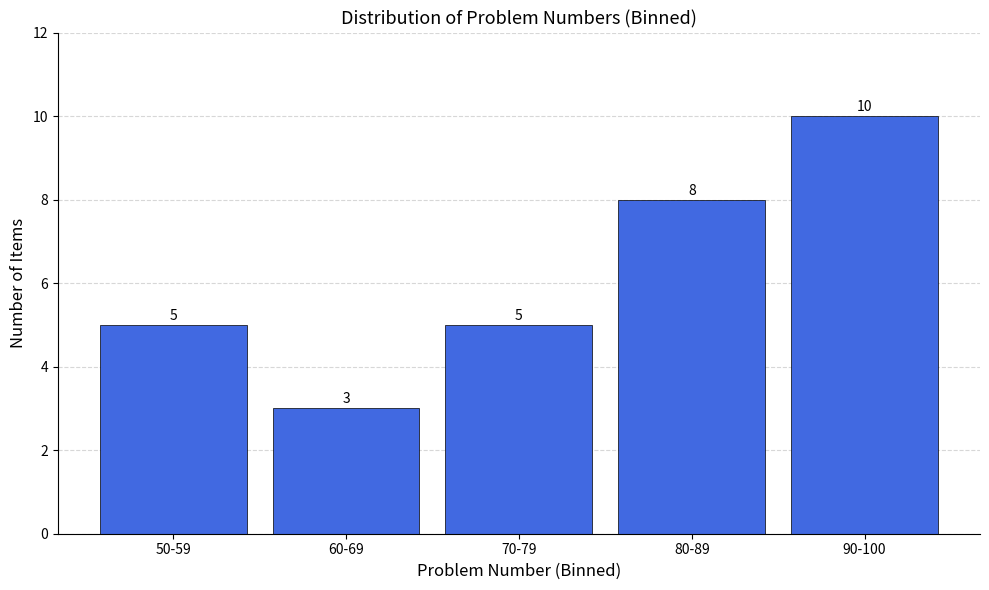

Reading left to right, what are all the values shown in this chart?

5	3	5	8	10